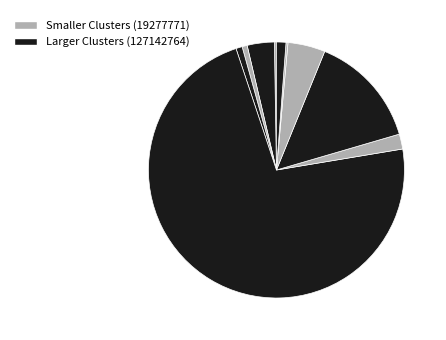

To the nearest percent, what is the average slice percentage?

10%